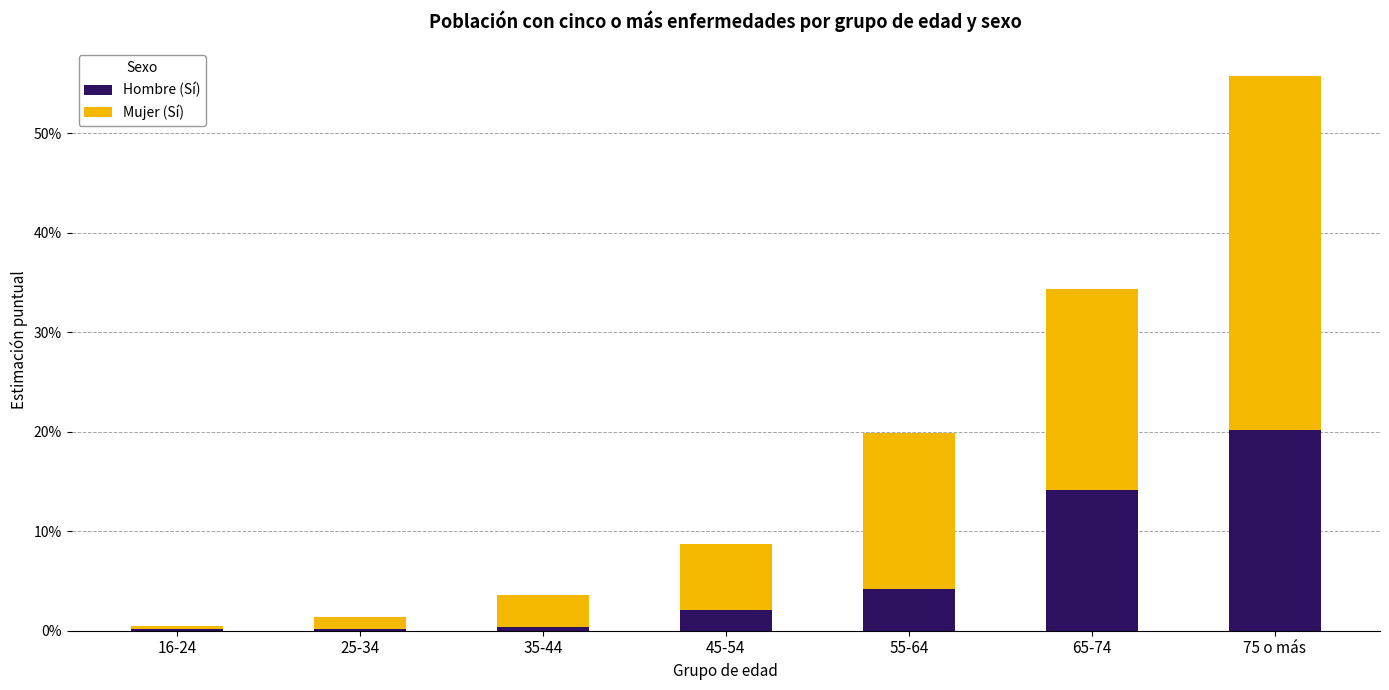

Does the chart contain stacked bars?

Yes